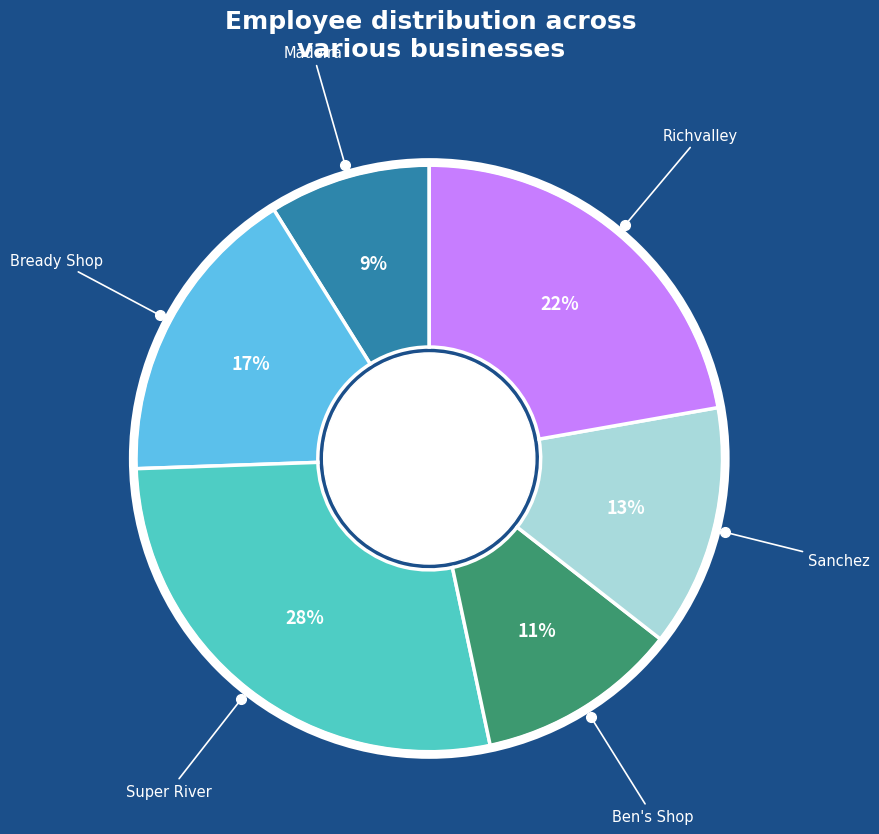

To the nearest percent, what is the combined percentage of Bready Shop and Richvalley?

39%